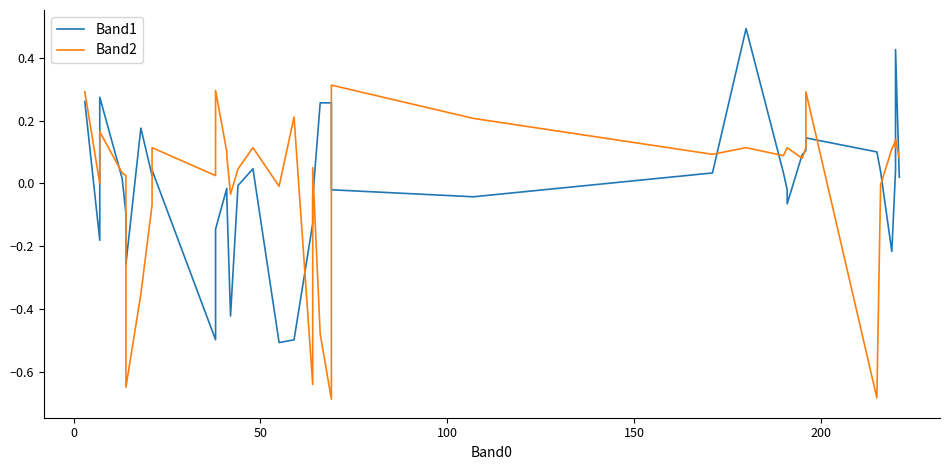

How many interior local peaks does the Band2 series have?

11